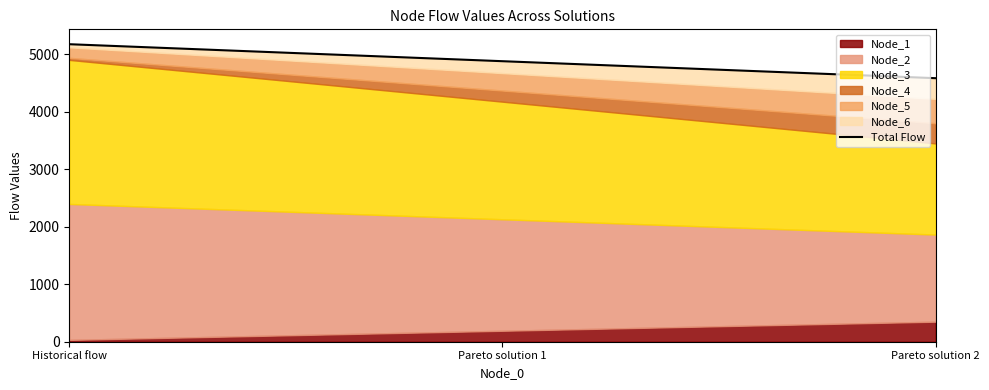

Rank the categories by value from lowest to highest.

Pareto solution 2, Pareto solution 1, Historical flow